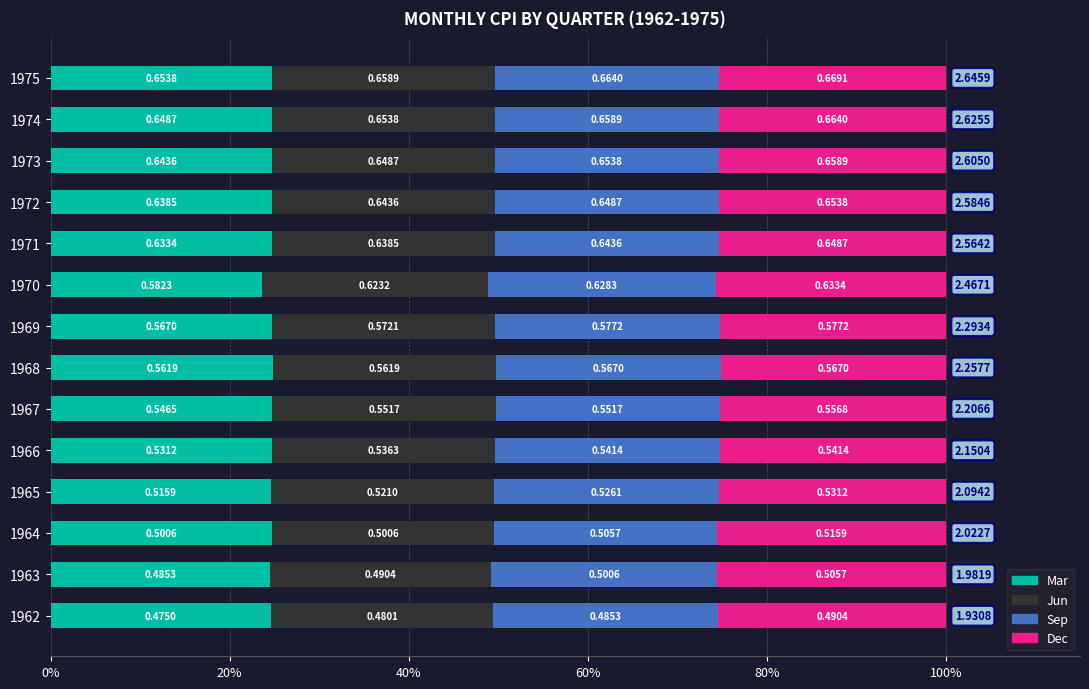

What is the maximum value for Mar?

24.9